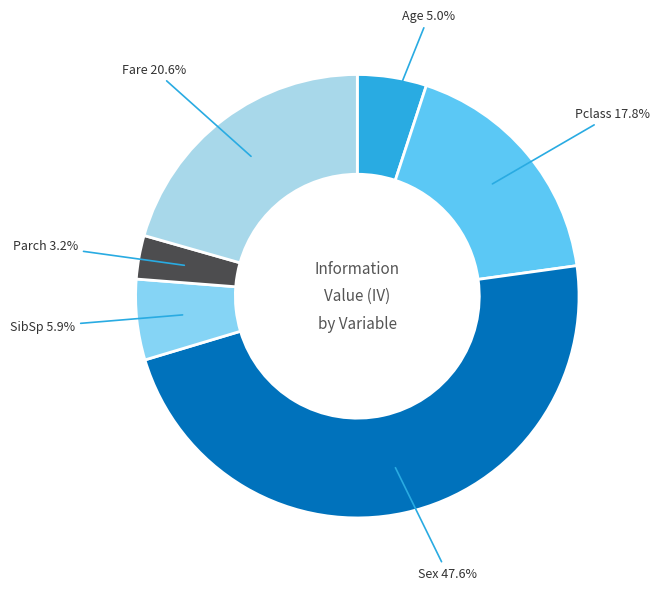

Count the number of slices in the pie.

6